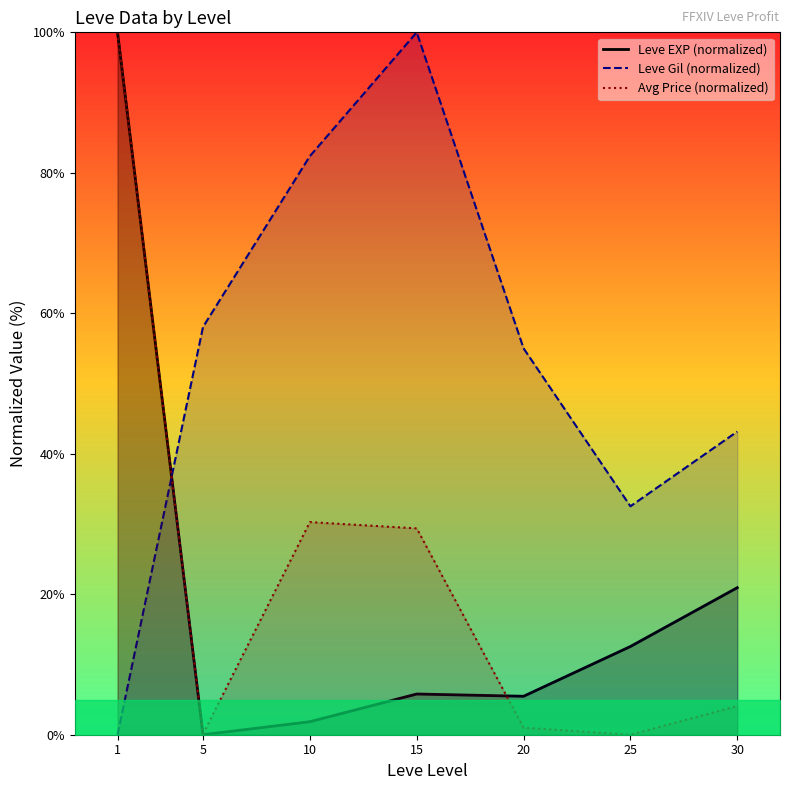

Reading right to left, list all the values displayed in this chart.

Leve EXP (normalized): 30=20.9	25=12.6	20=5.5	15=5.8	10=1.9	5=0.0	1=100.0
Leve Gil (normalized): 30=43.2	25=32.5	20=55.0	15=100.0	10=82.4	5=58.1	1=0.0
Avg Price (normalized): 30=4.1	25=0.0	20=1.0	15=29.4	10=30.3	5=0.1	1=100.0